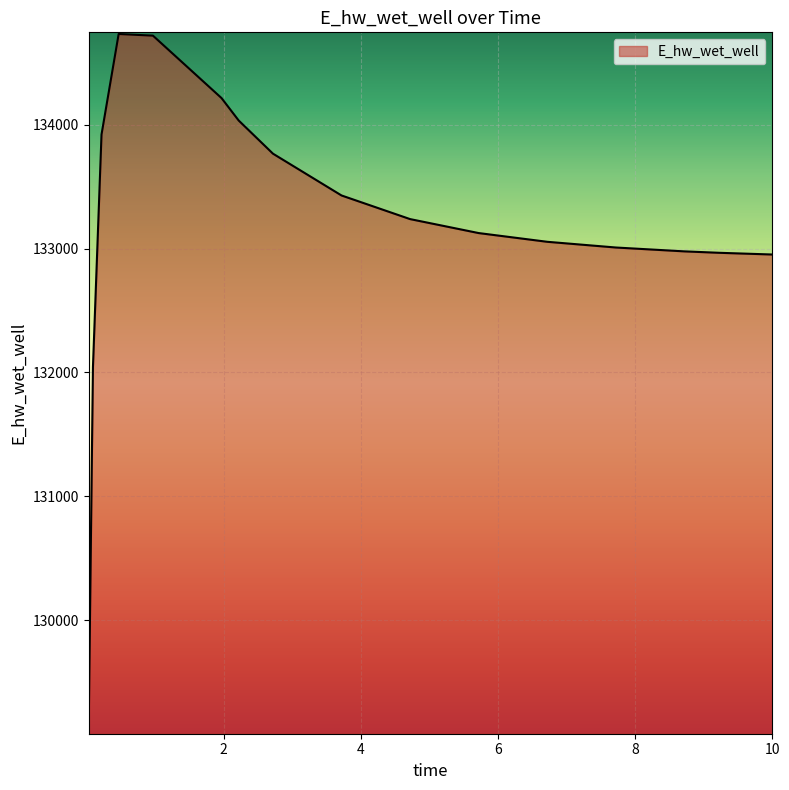

What is the smallest value displayed?

129109.2